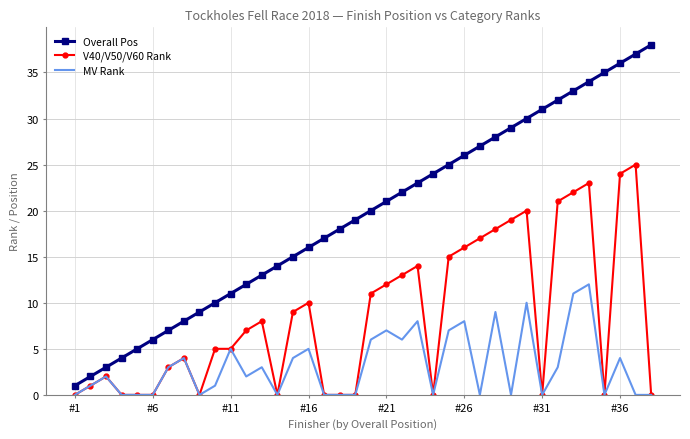

What is the maximum value for Overall Pos?

38